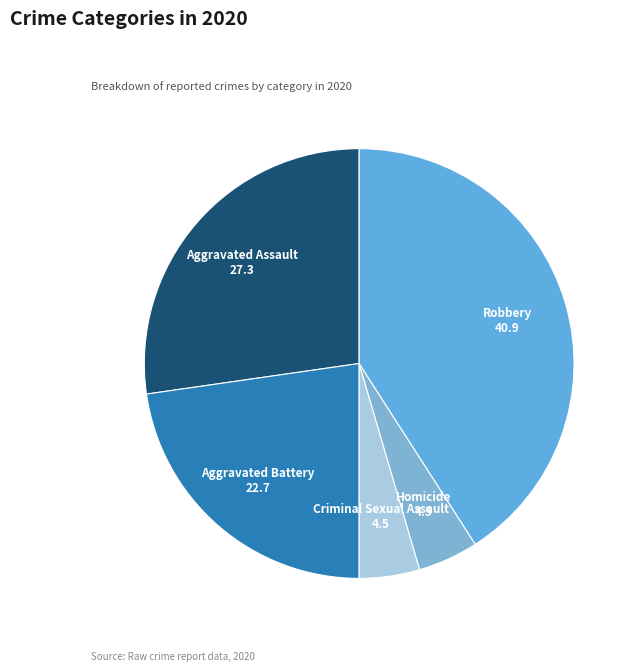

Which category has the biggest portion of the pie?

Robbery